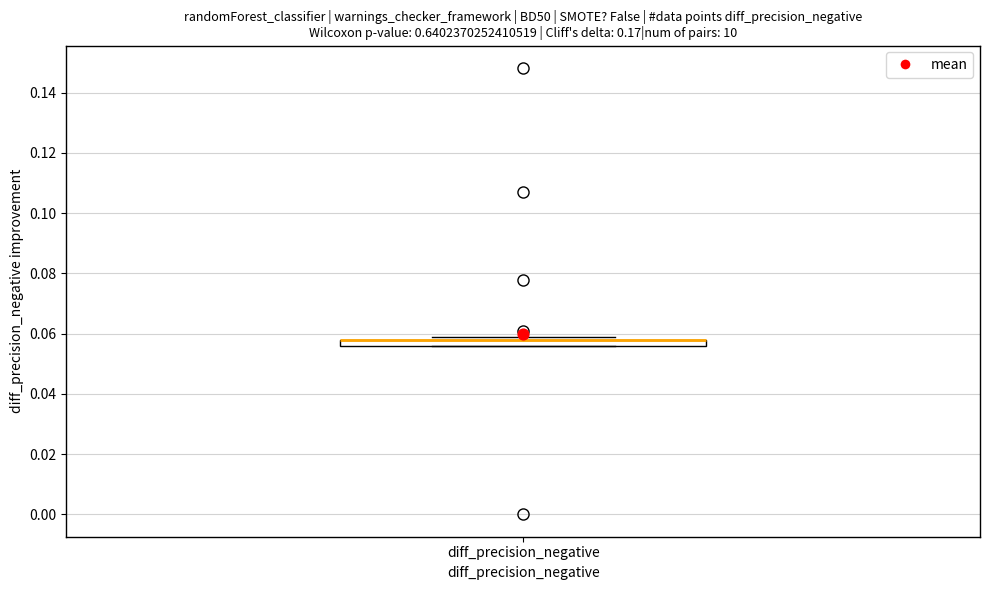

Where is the upper edge of the box for diff_precision_negative on the y-axis? The values are not printed on the chart, so give them approximately, as read against the axis.

0.058